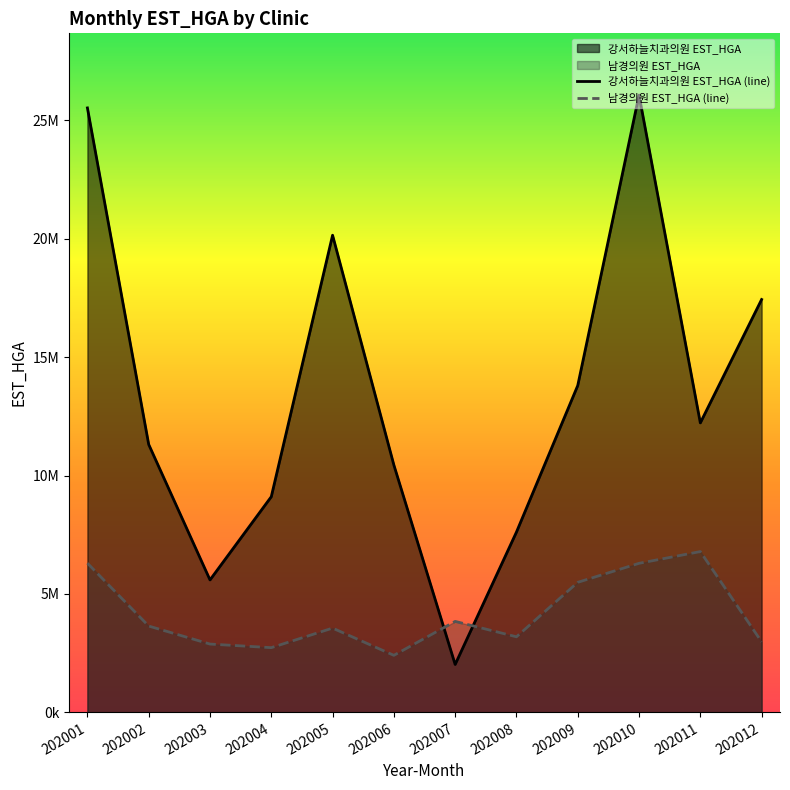

What is the value of the 남경의원 EST_HGA point at the 3rd from the left?

2883714